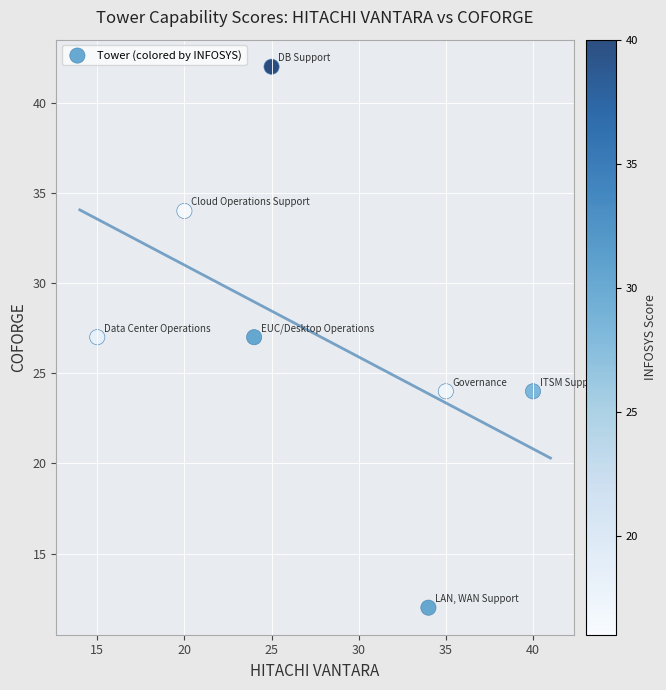

What is the average Y value?

27